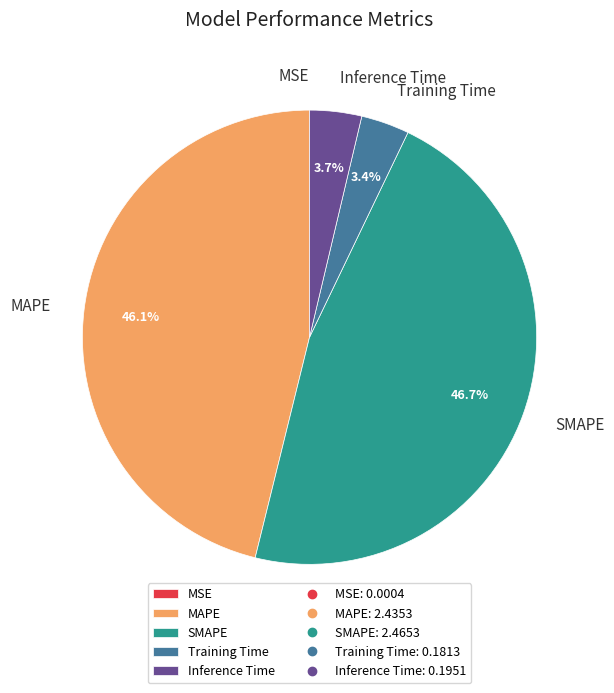

Which category has the biggest portion of the pie?

SMAPE